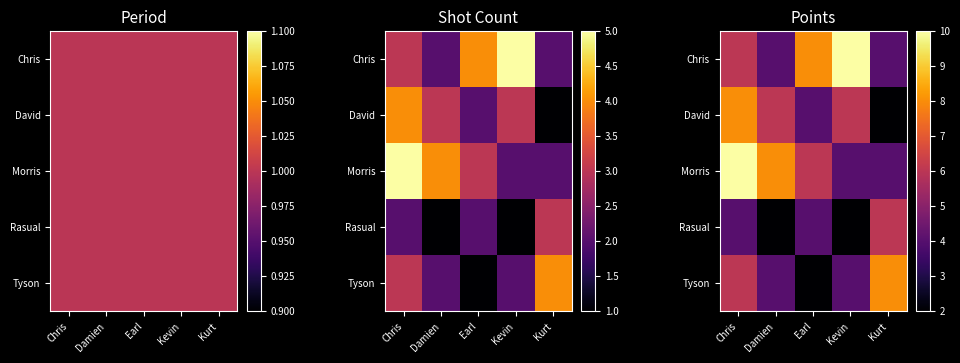

True or false: Morris has a value of 8 at Damien.

True